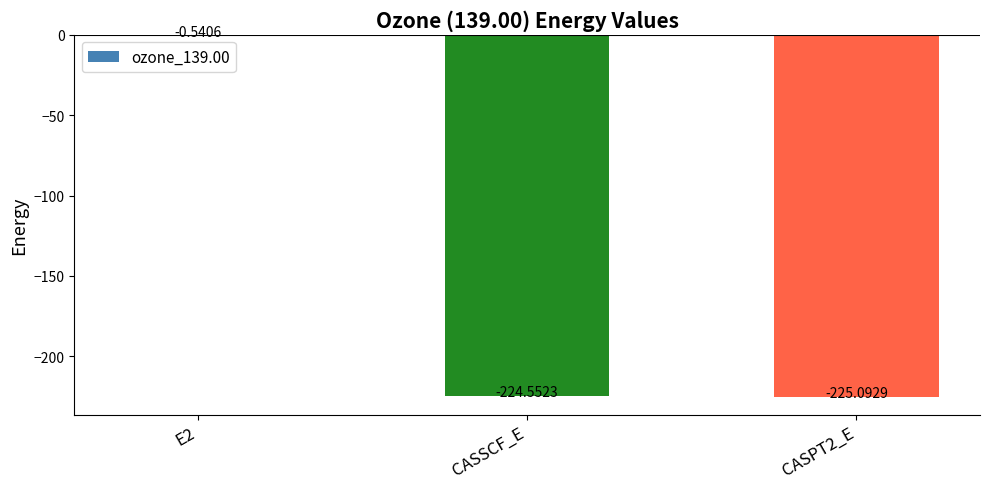

What is the sum of the values at E2 and CASSCF_E?

-225.1